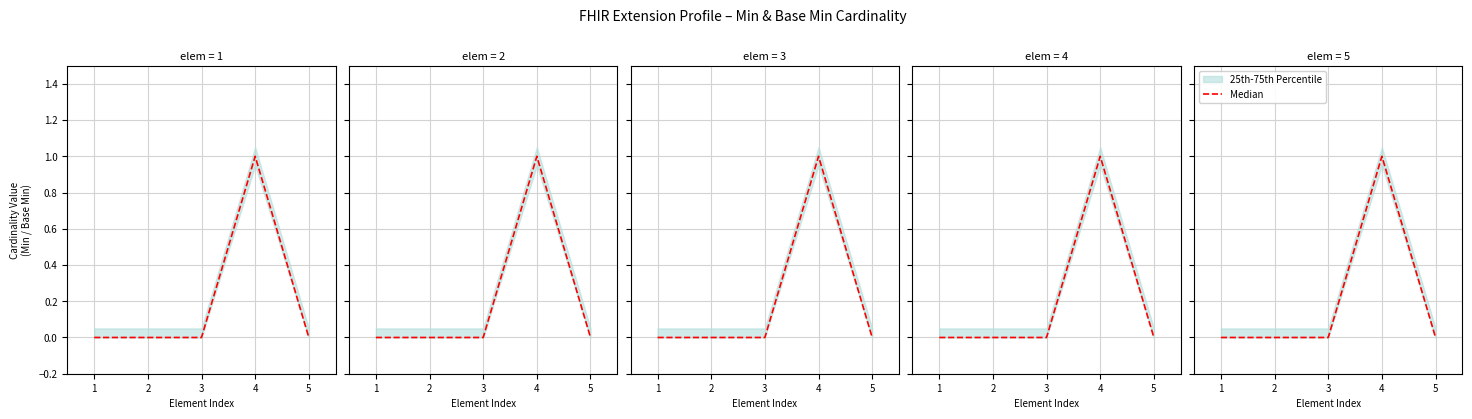

True or false: there are more than 1 points higher than both neighbors.

False